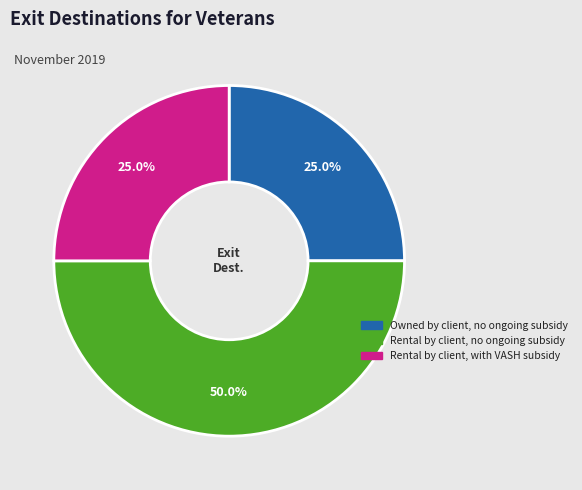

How many slices are in this pie chart?

3